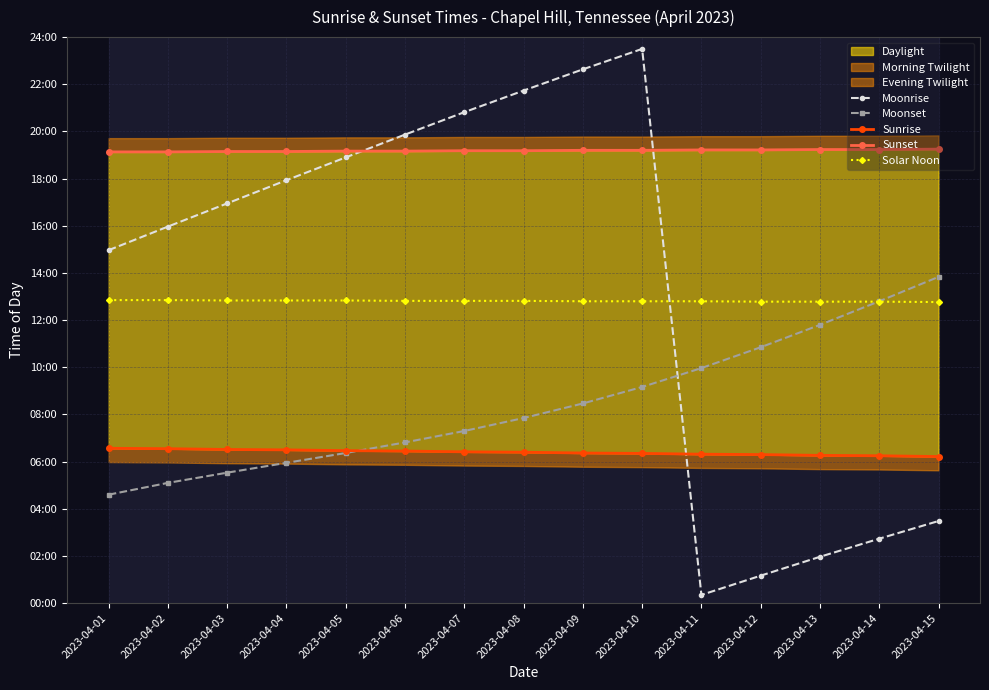

List the series in order of their peak value, lowest first.

Sunrise, Solar Noon, Moonset, Sunset, Moonrise